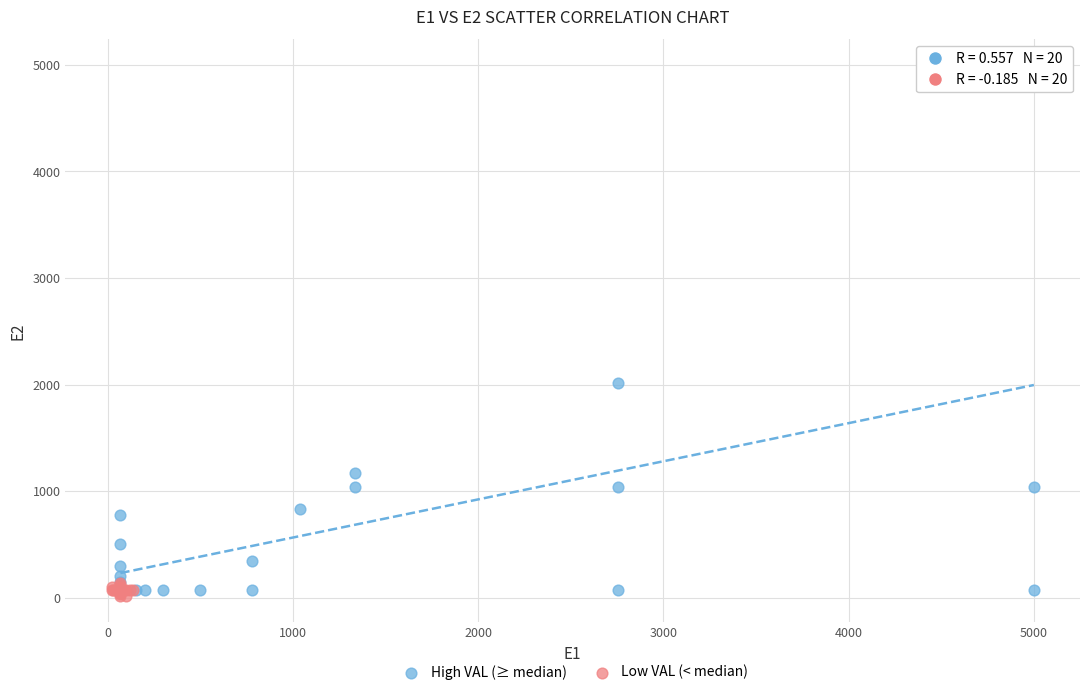

What are all the series names shown in the legend?

High VAL (≥ median), Low VAL (< median)